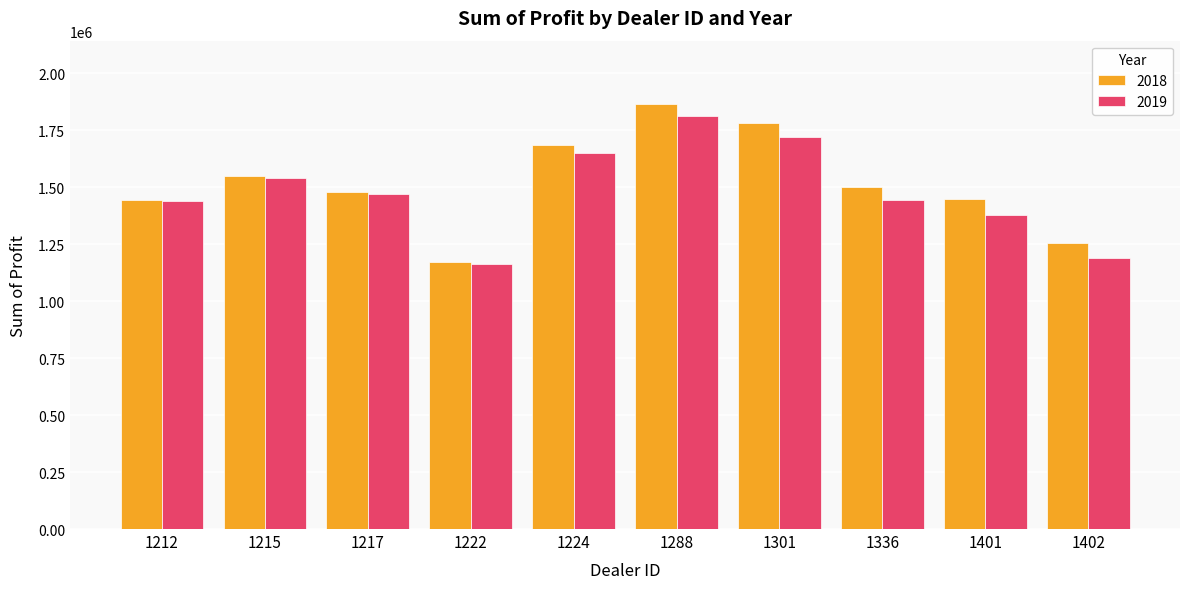

Between 1212 and 1222, which series saw the biggest shift?

2019